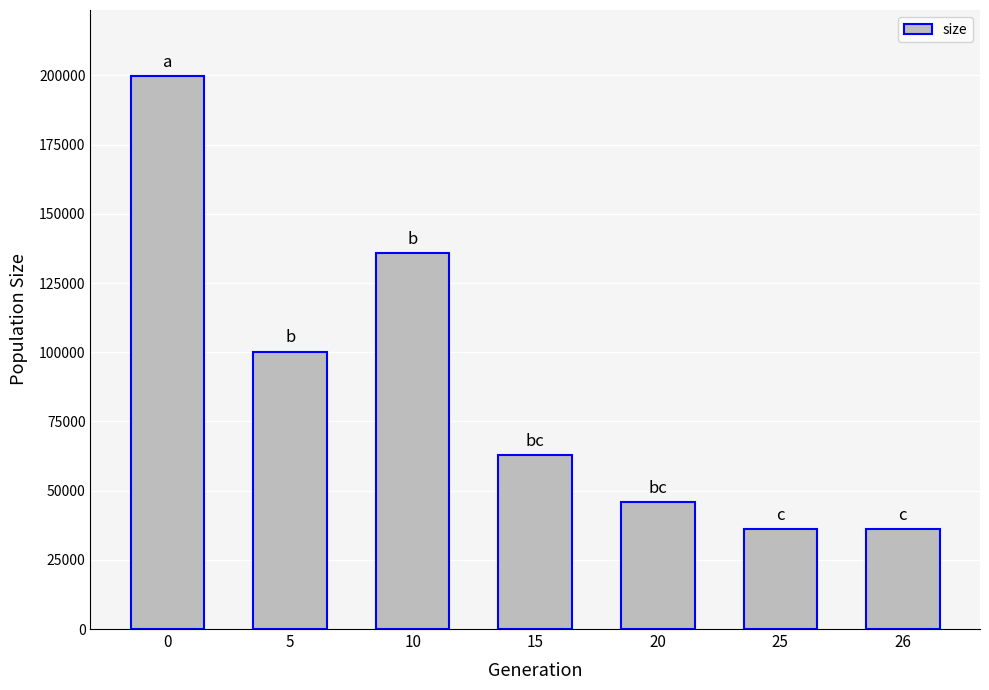

What is the difference between the second highest and second lowest values?

99720